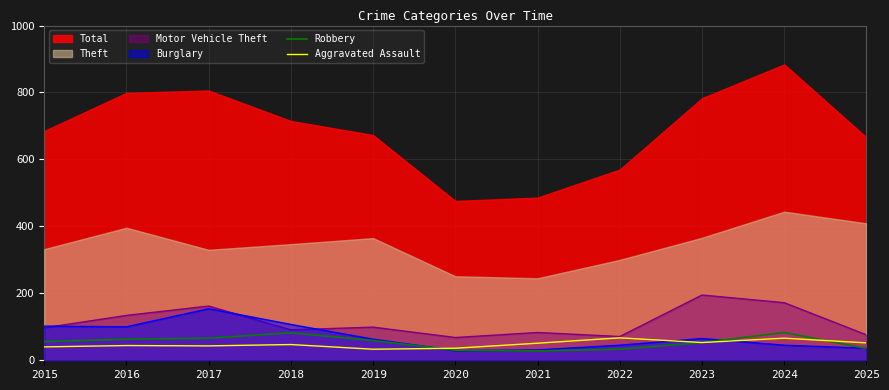

What is the highest value of the Robbery series?

83